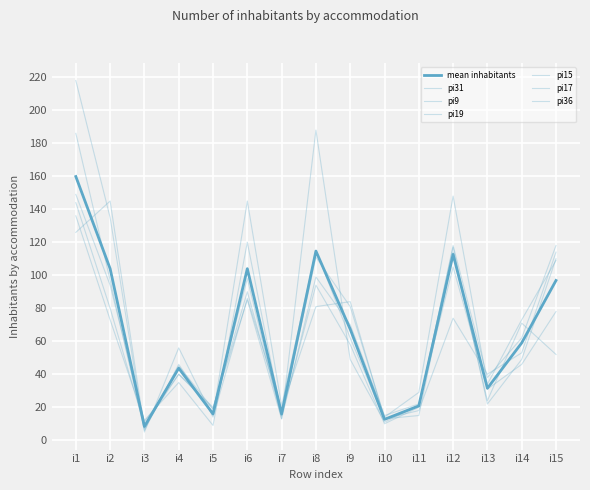

What is the value of the pi15 point at the 9th from the left?

62